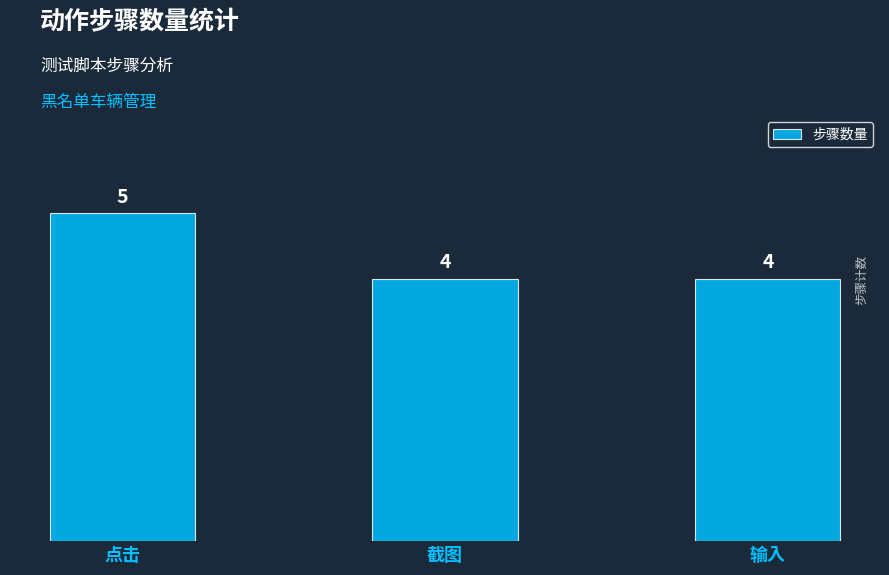

What position from the left is 截图?

2